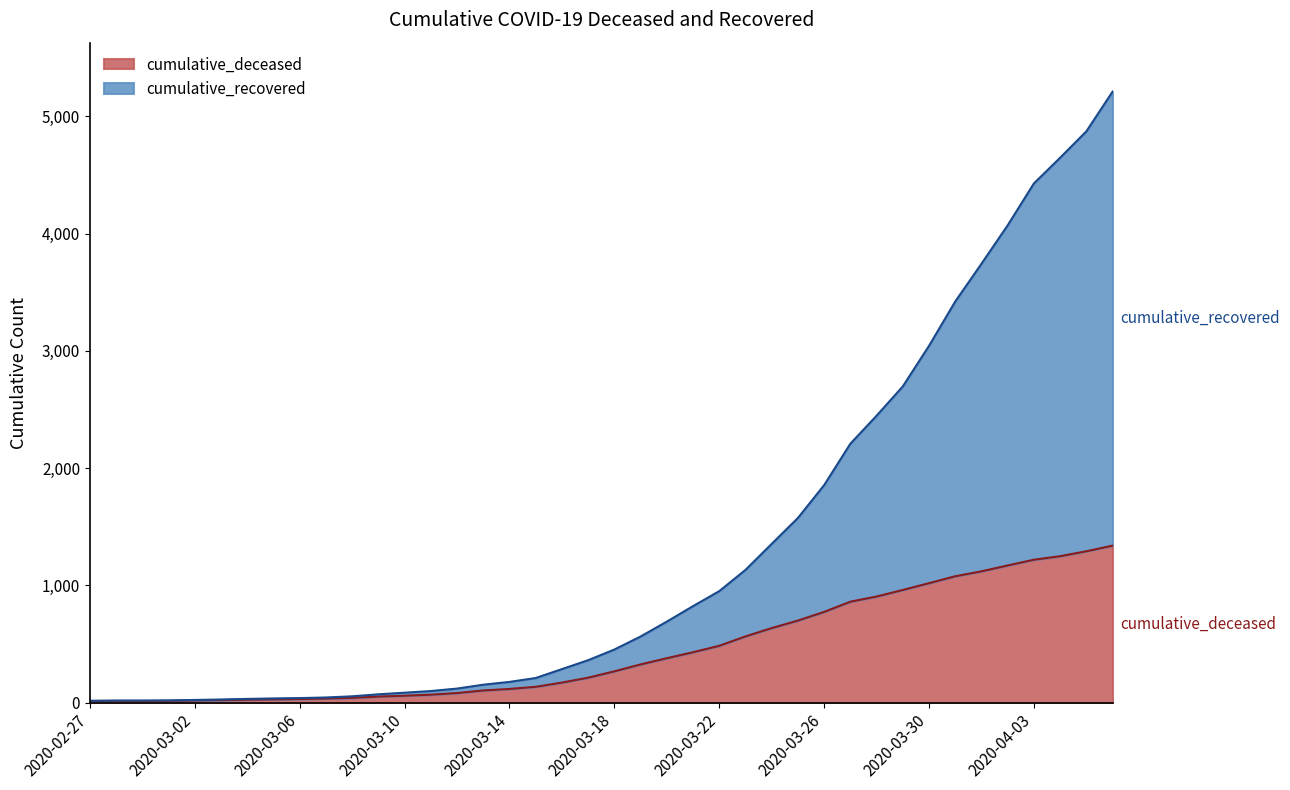

List the labels in order of cumulative_deceased value, largest first.

2020-04-06, 2020-04-05, 2020-04-04, 2020-04-03, 2020-04-02, 2020-04-01, 2020-03-31, 2020-03-30, 2020-03-29, 2020-03-28, 2020-03-27, 2020-03-26, 2020-03-25, 2020-03-24, 2020-03-23, 2020-03-22, 2020-03-21, 2020-03-20, 2020-03-19, 2020-03-18, 2020-03-17, 2020-03-16, 2020-03-15, 2020-03-14, 2020-03-13, 2020-03-12, 2020-03-11, 2020-03-10, 2020-03-09, 2020-03-08, 2020-03-07, 2020-03-06, 2020-03-05, 2020-03-04, 2020-03-03, 2020-03-02, 2020-03-01, 2020-02-28, 2020-02-29, 2020-02-27